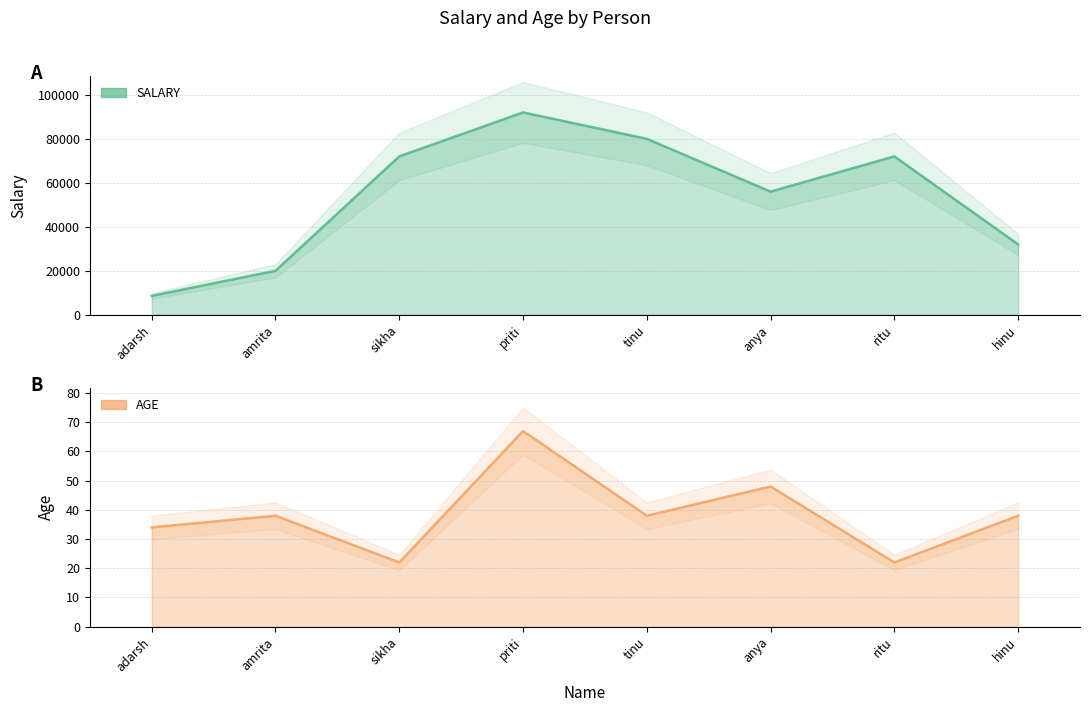

At which category is the sum across all series the highest?

priti